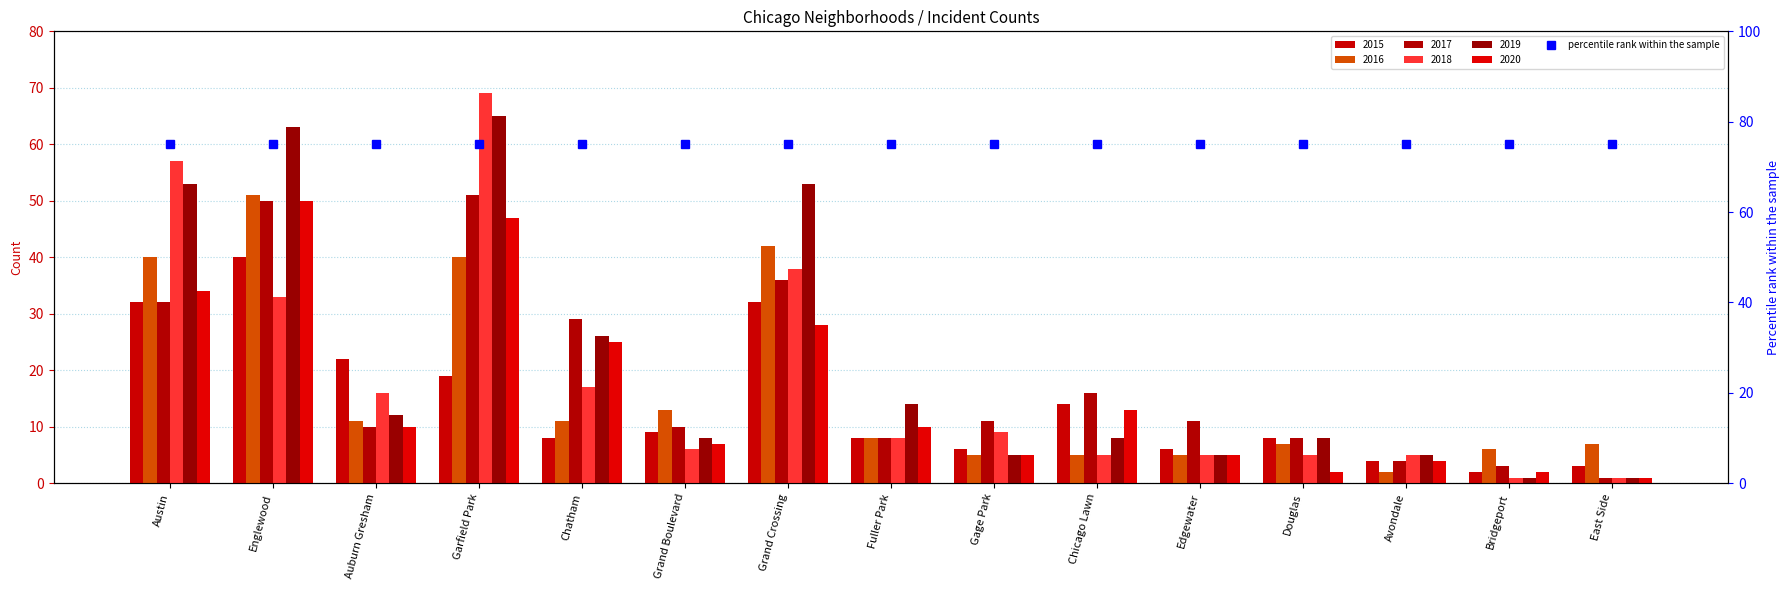

At which label is 2018 closest to 35?

Englewood